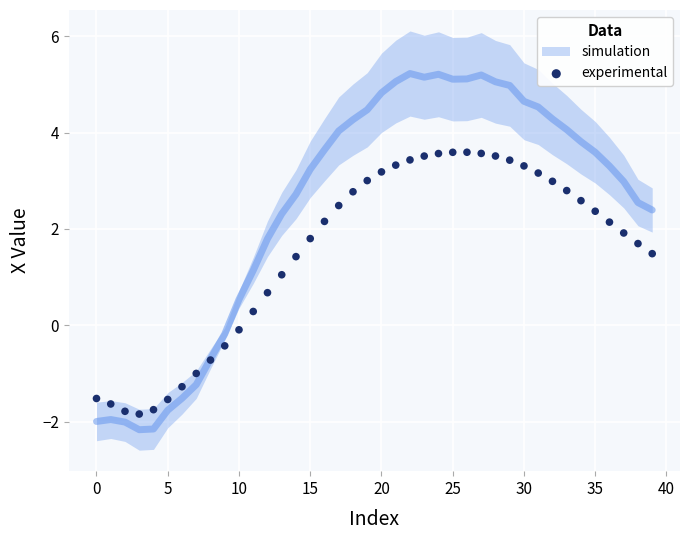

What is the range of Y values (max minus min)?

5.4